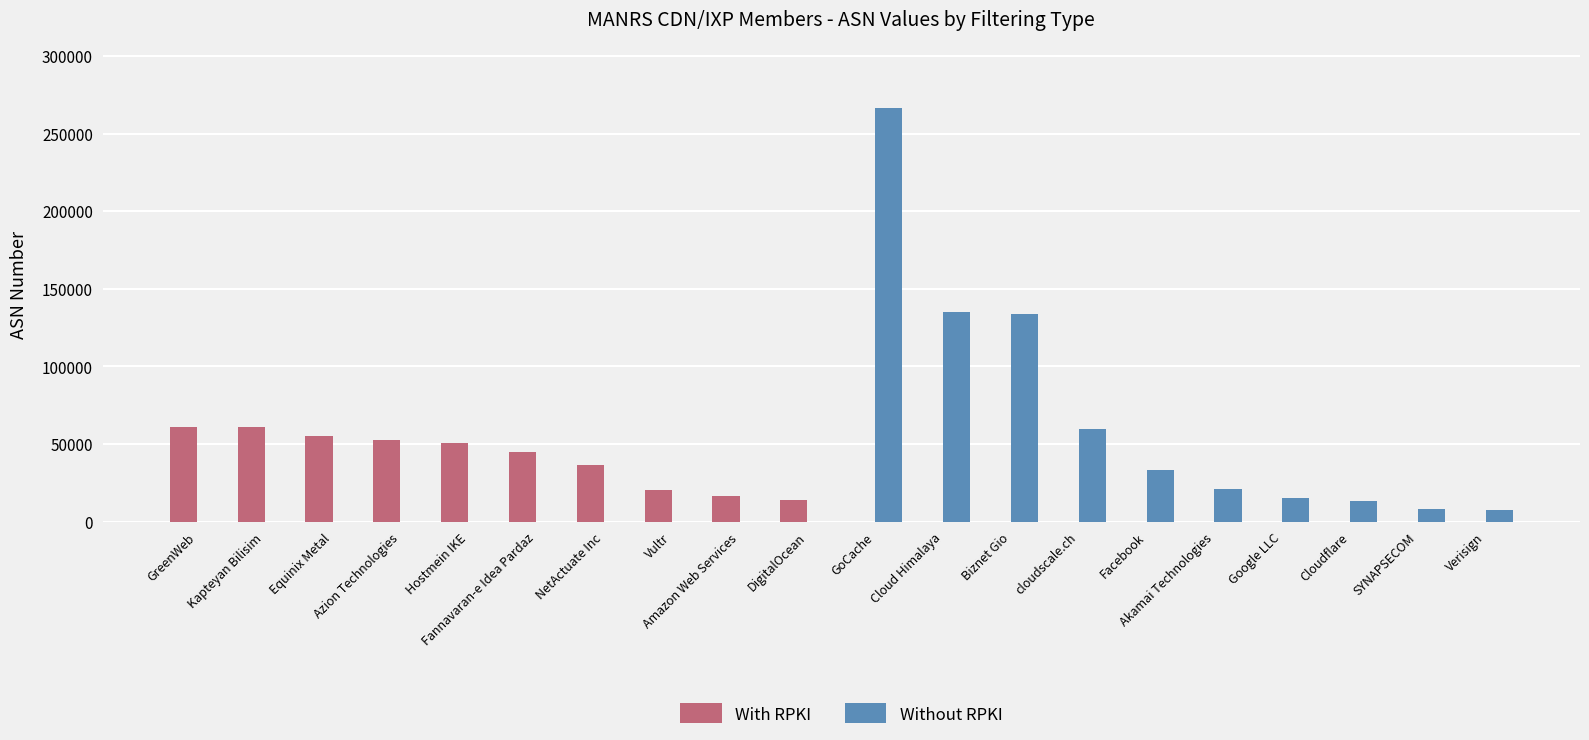

What is the average value of the With RPKI series?

20601